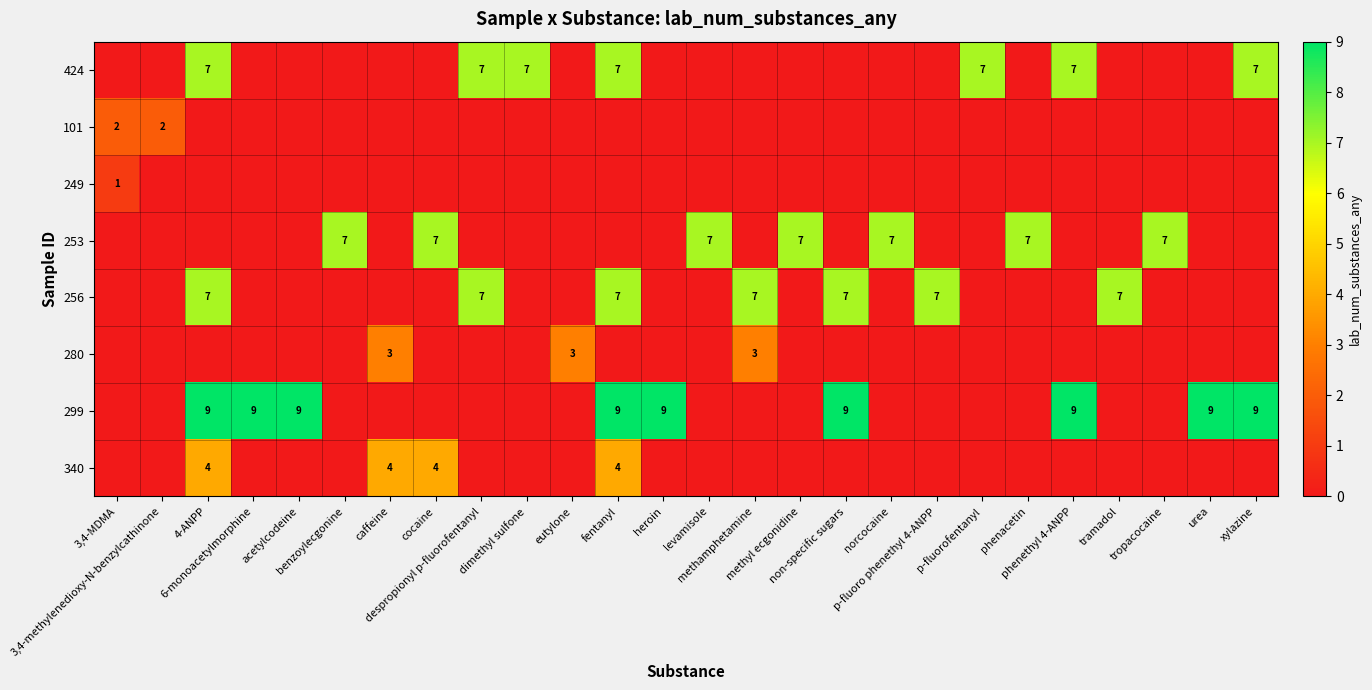

True or false: row_1 has a value of -1 at phenacetin.

False